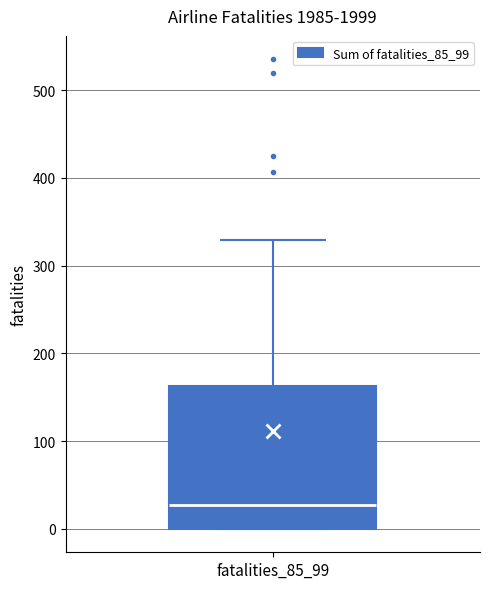

Where does the upper whisker of the box for fatalities_85_99 end on the y-axis? The values are not printed on the chart, so give them approximately, as read against the axis.

330